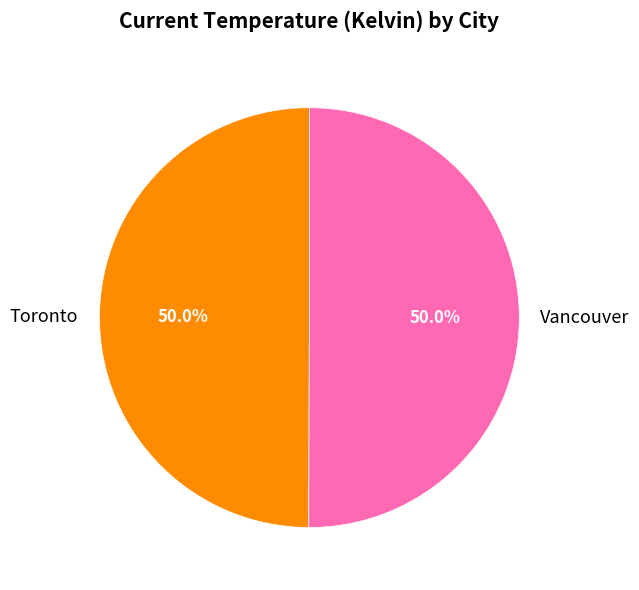

Count the number of slices in the pie.

2